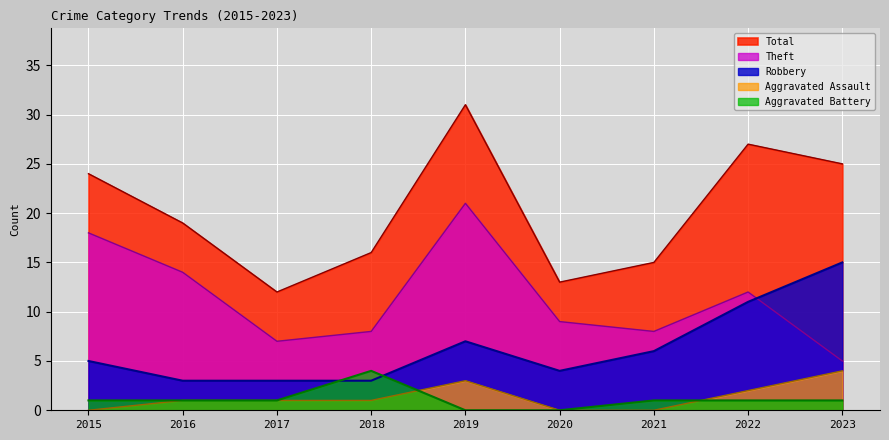

The Total series shows 31 at 2019. True or false?

True